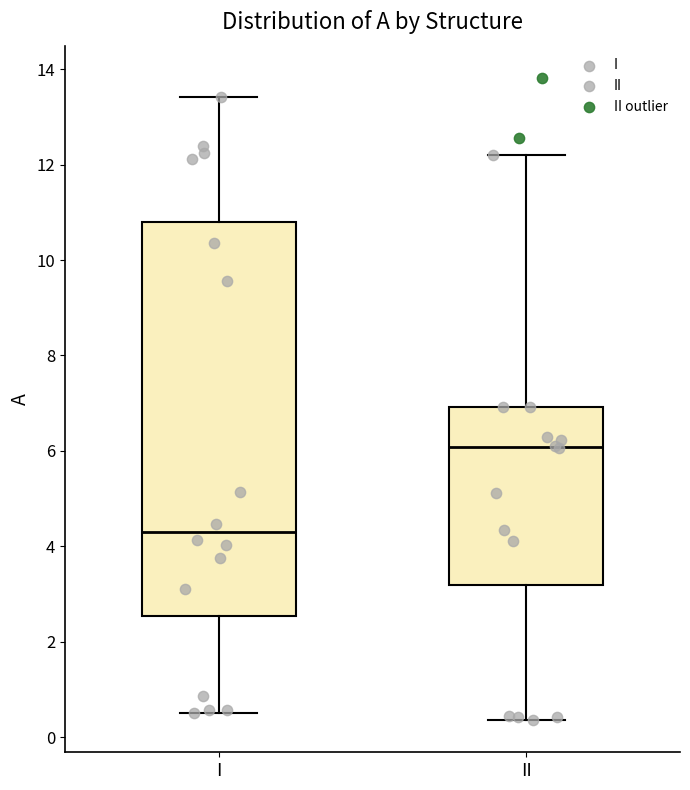

Reading left to right, transcribe this box plot: for each box, give where its median line is, the range the box spans, and where its two whiskers end, as read against the y-axis. The values are not printed on the chart, so give them approximately, as read against the axis.

I: median 4.4, box 2.6 to 10.8, whiskers 0.6 to 13.4
II: median 6.0, box 3.2 to 7.0, whiskers 0.4 to 12.2